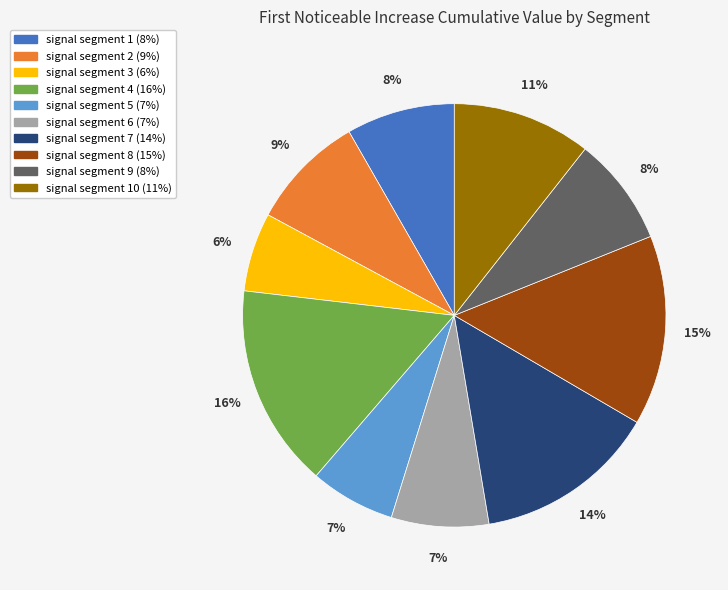

Is there any slice that represents more than half of the pie?

No